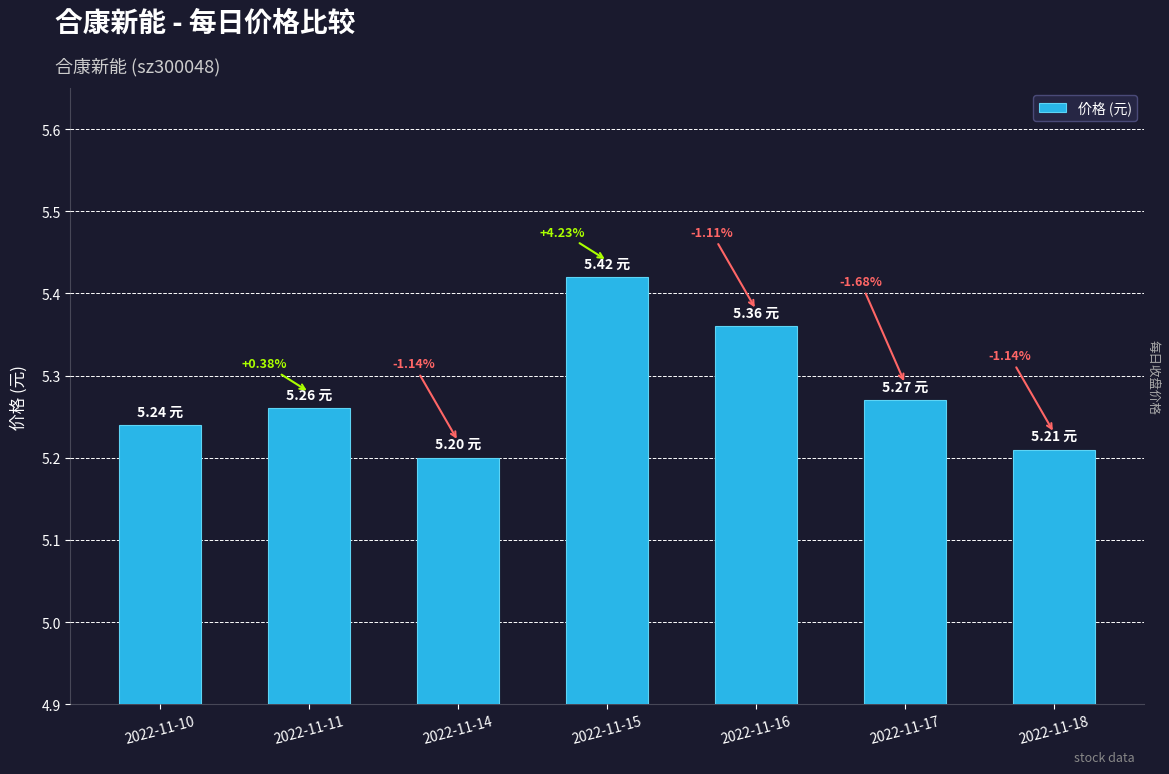

What is the maximum value shown in the chart?

5.4